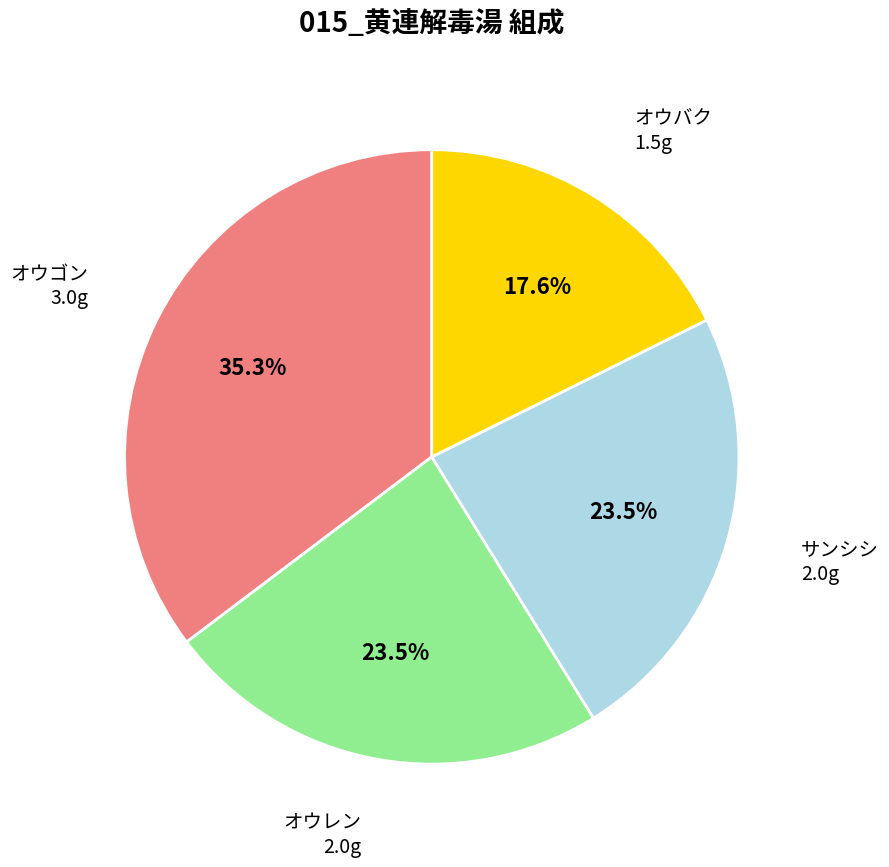

Between オウバク and オウゴン, which is larger?

オウゴン